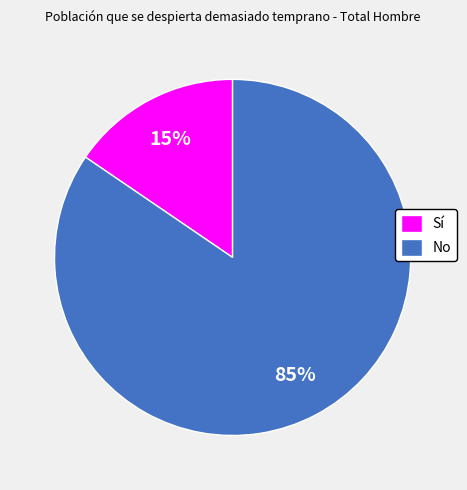

True or false: No accounts for 94% of the total.

False